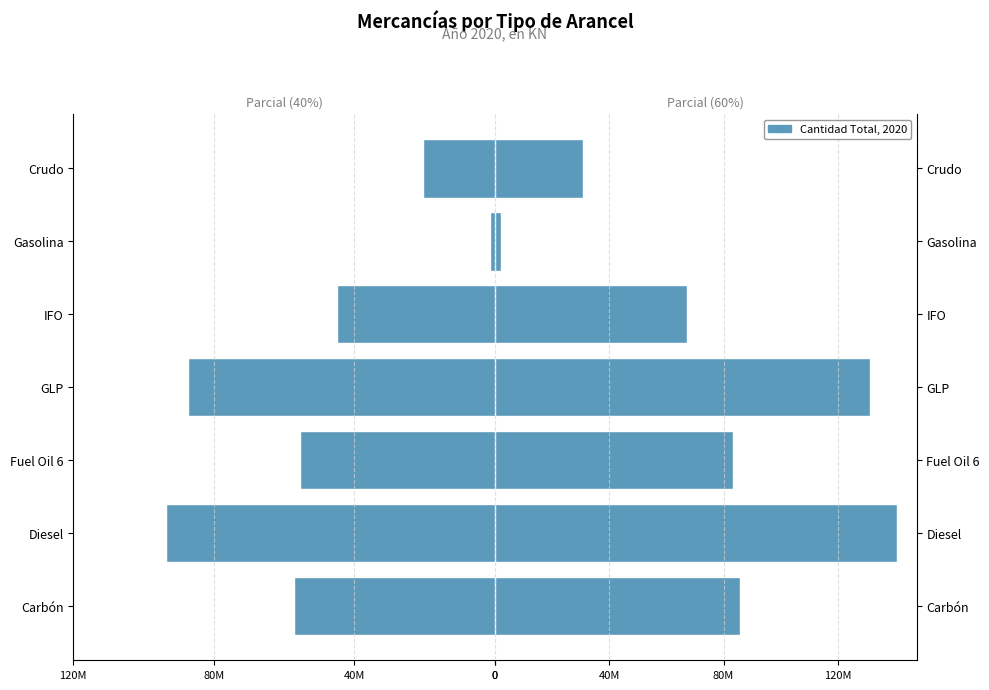

What is the sum of the values at Crudo and Carbón?

116637204.0